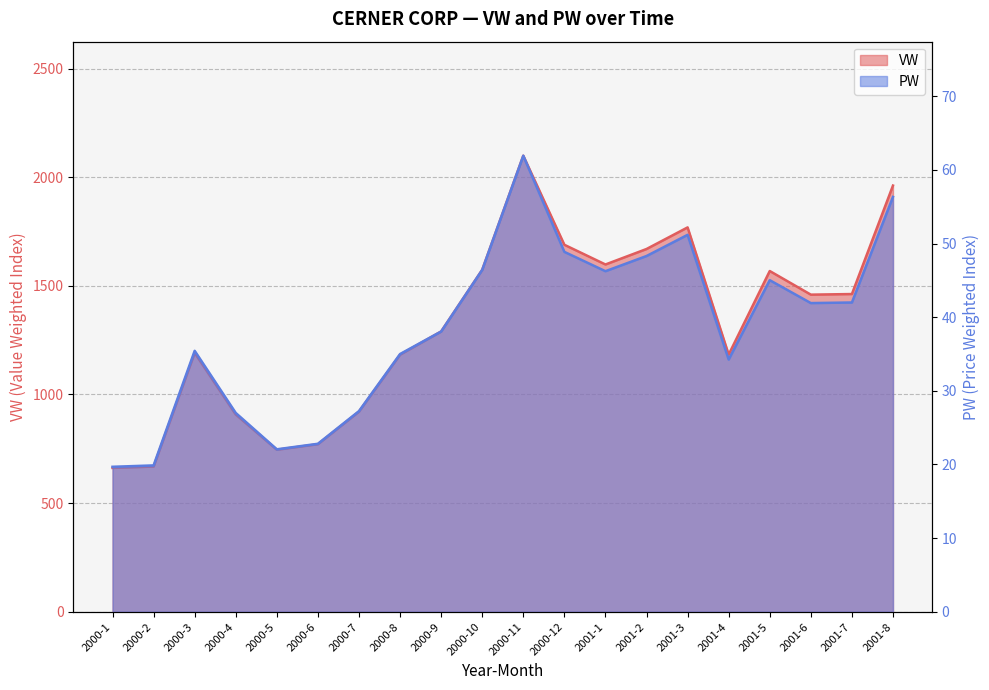

Rank the series at 2000-2 from lowest to highest value.

PW, VW